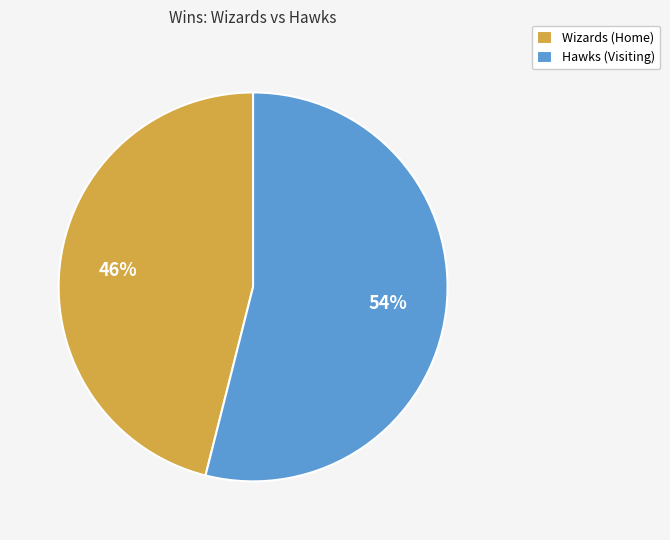

How many segments does this pie chart have?

2